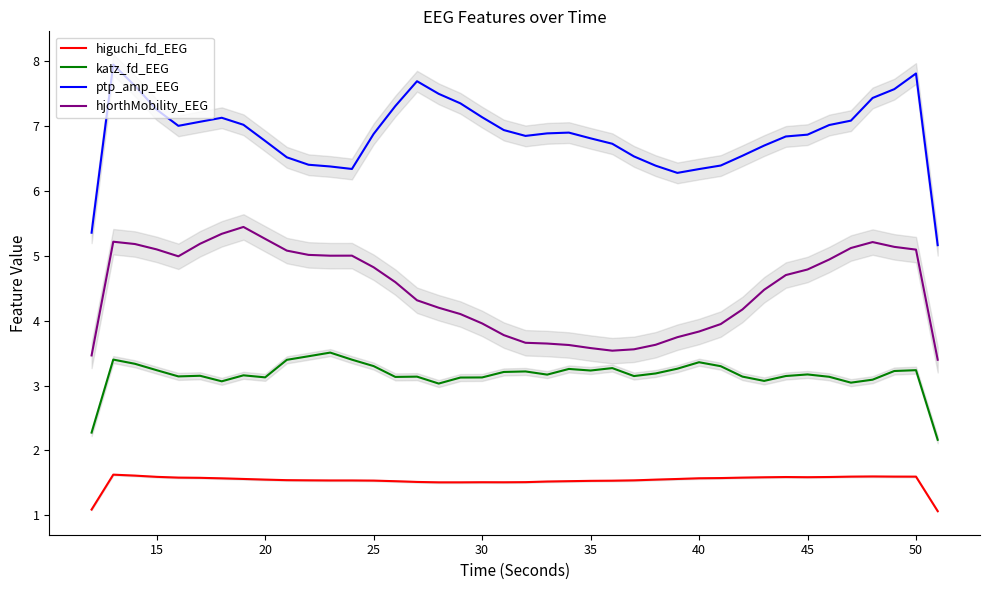

What is the maximum value for higuchi_fd_EEG?

1.6